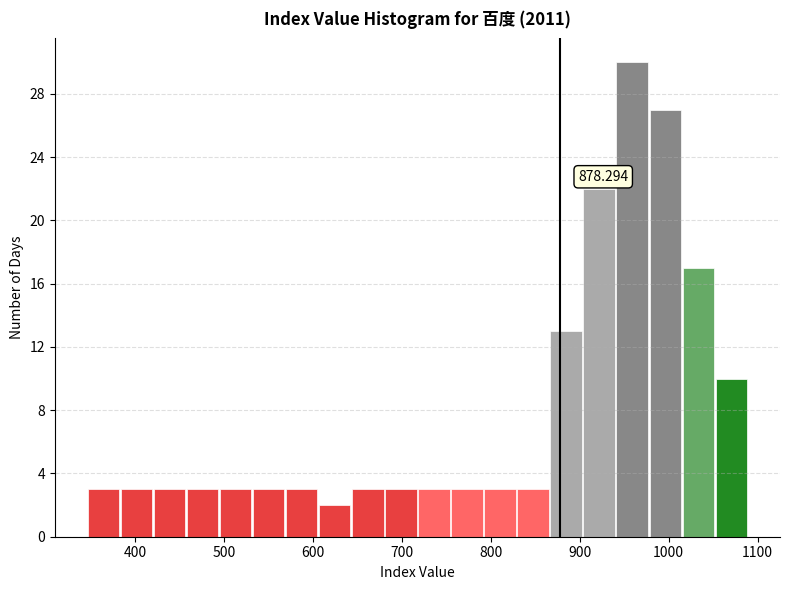

Read against the x-axis, roughly where is the centre of the tallest bar?

960